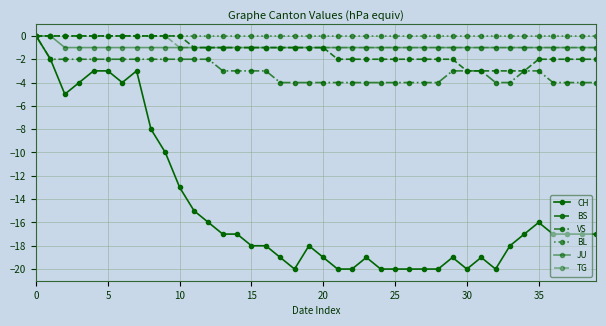

How many lines are shown in the chart?

6